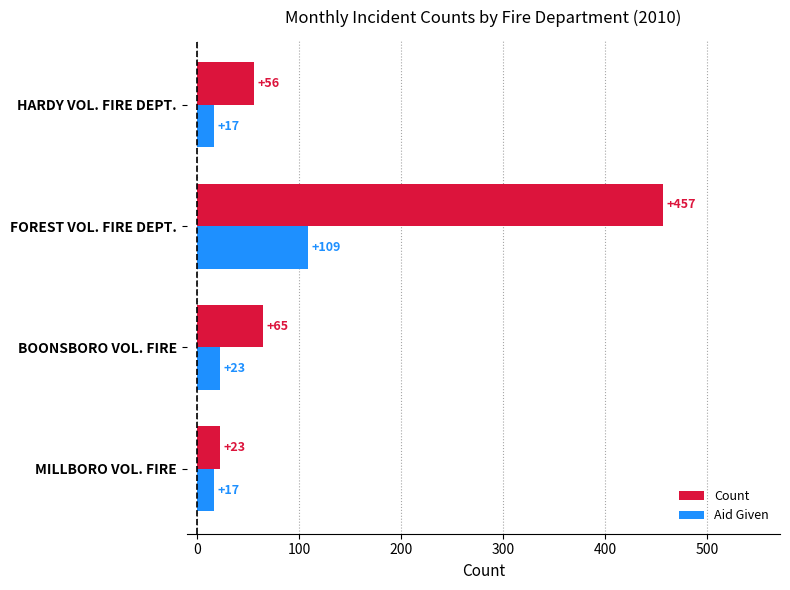

Between FOREST VOL. FIRE DEPT. and HARDY VOL. FIRE DEPT., which series saw the biggest shift?

Count